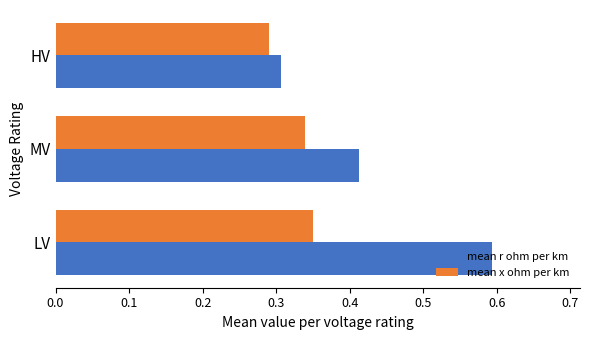

What is the total value across all series at HV?

0.6